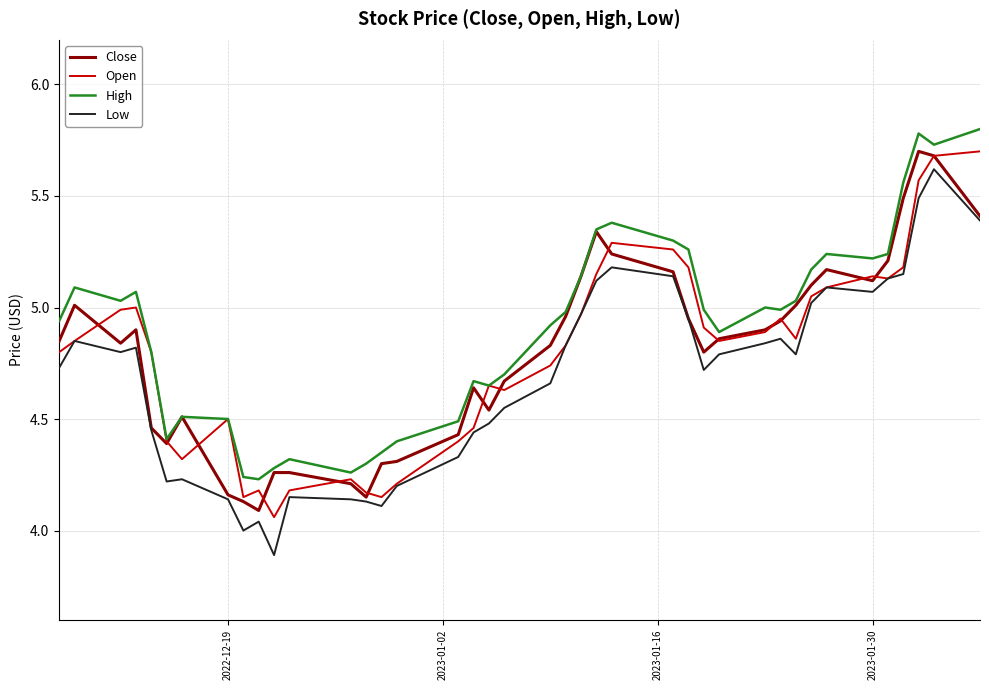

What is the maximum value shown in the chart?

5.8